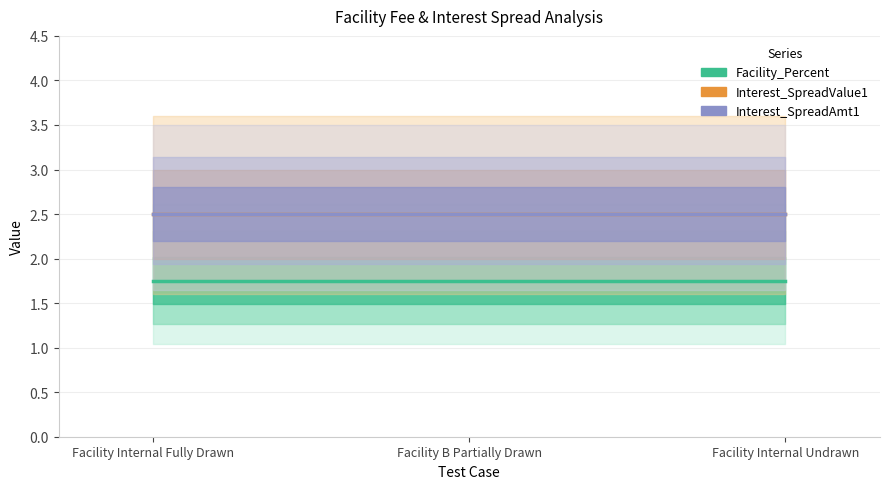

Rank the series by their maximum value, from lowest to highest.

Facility_Percent, Interest_SpreadValue1, Interest_SpreadAmt1